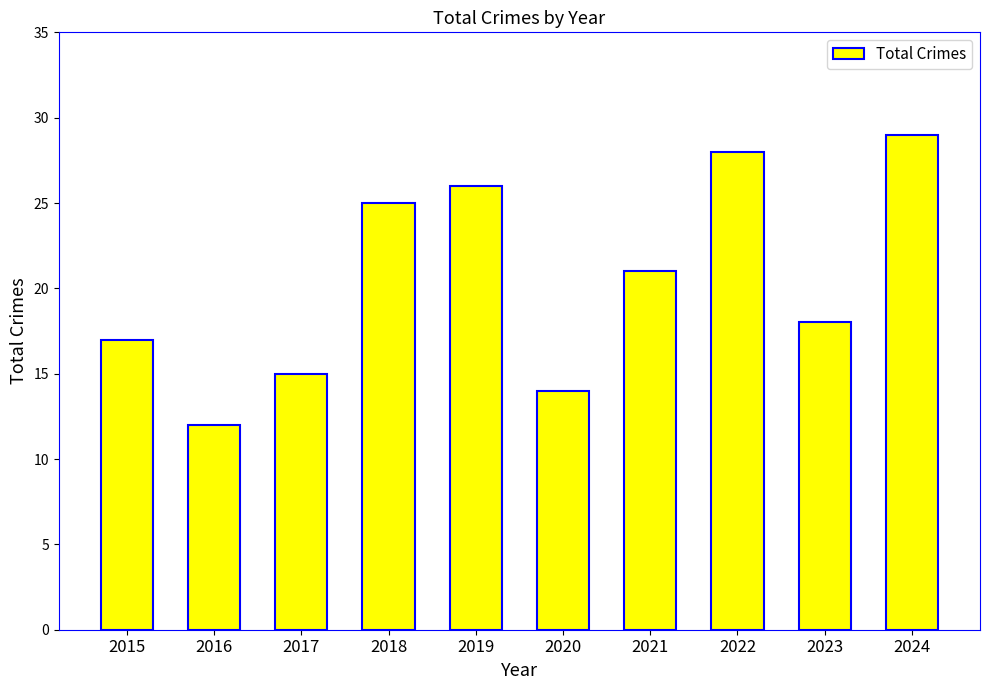

List the labels in order of value, smallest first.

2016, 2020, 2017, 2015, 2023, 2021, 2018, 2019, 2022, 2024